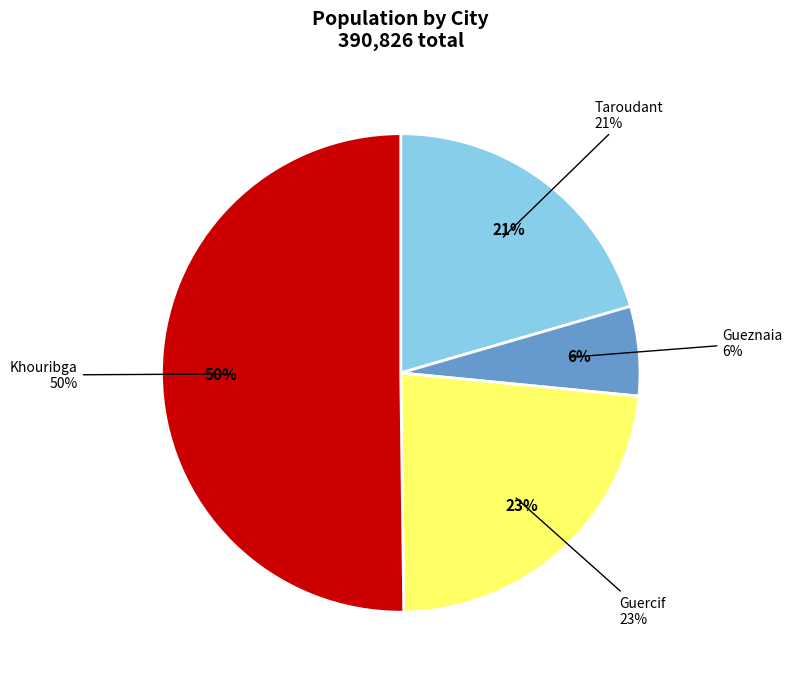

Count the number of slices in the pie.

4